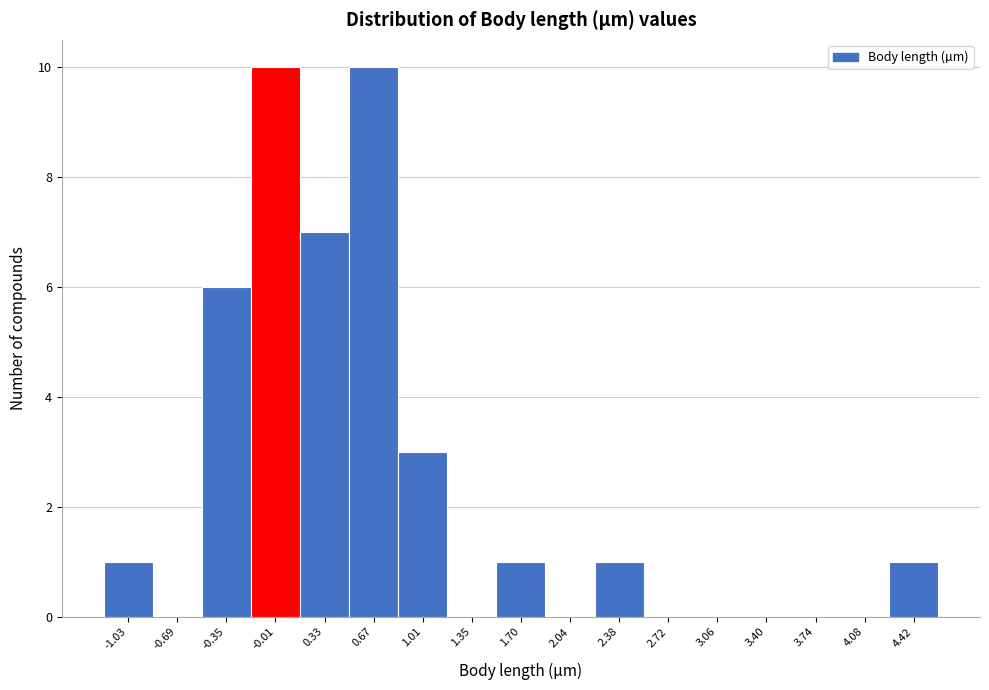

Reading left to right, list every bar in this chart as the range it spans on the x-axis followed by its height. Neither the bar edges nor the heights are printed on the chart, so give them approximately, as read against the axes.

-1.20 to -0.85: 1
-0.85 to -0.50: 0
-0.50 to -0.20: 6
-0.20 to 0.15: 10
0.15 to 0.50: 7
0.50 to 0.85: 10
0.85 to 1.20: 3
1.20 to 1.50: 0
1.50 to 1.85: 1
1.85 to 2.20: 0
2.20 to 2.55: 1
2.55 to 2.90: 0
2.90 to 3.25: 0
3.25 to 3.55: 0
3.55 to 3.90: 0
3.90 to 4.25: 0
4.25 to 4.60: 1